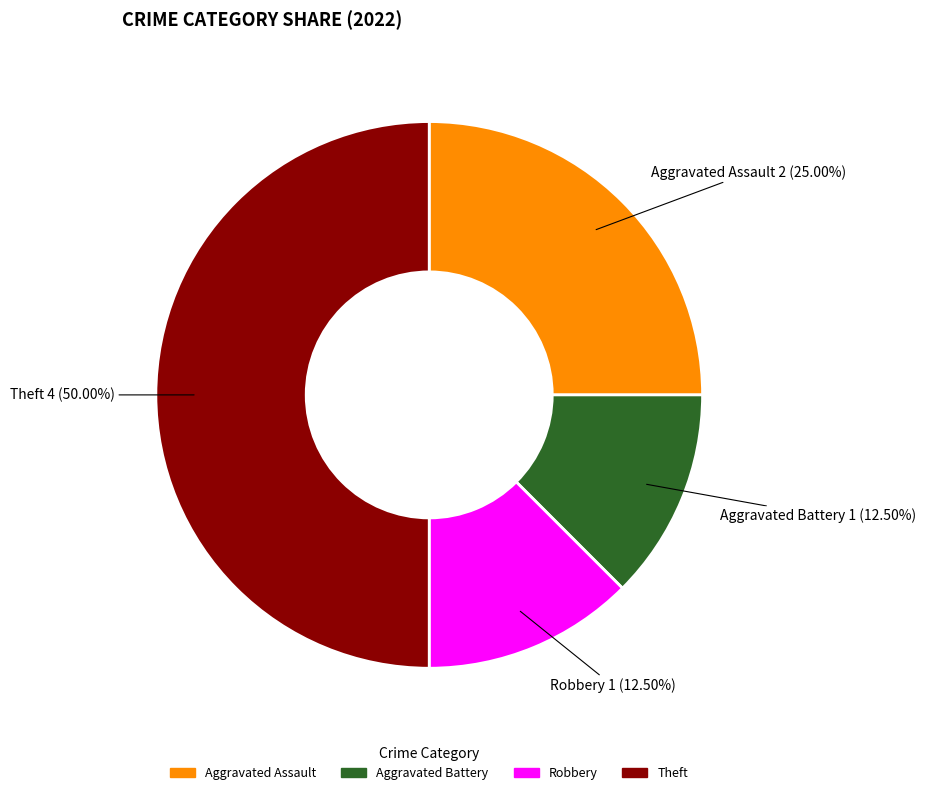

Does Robbery represent more than half of the total?

No